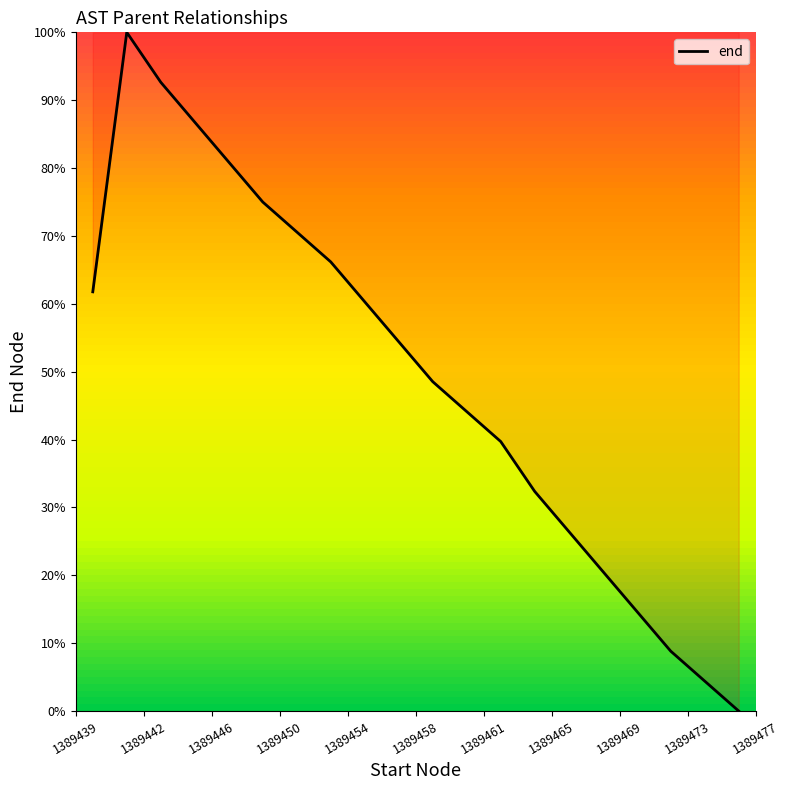

What is the difference between the maximum and minimum values?

100.0